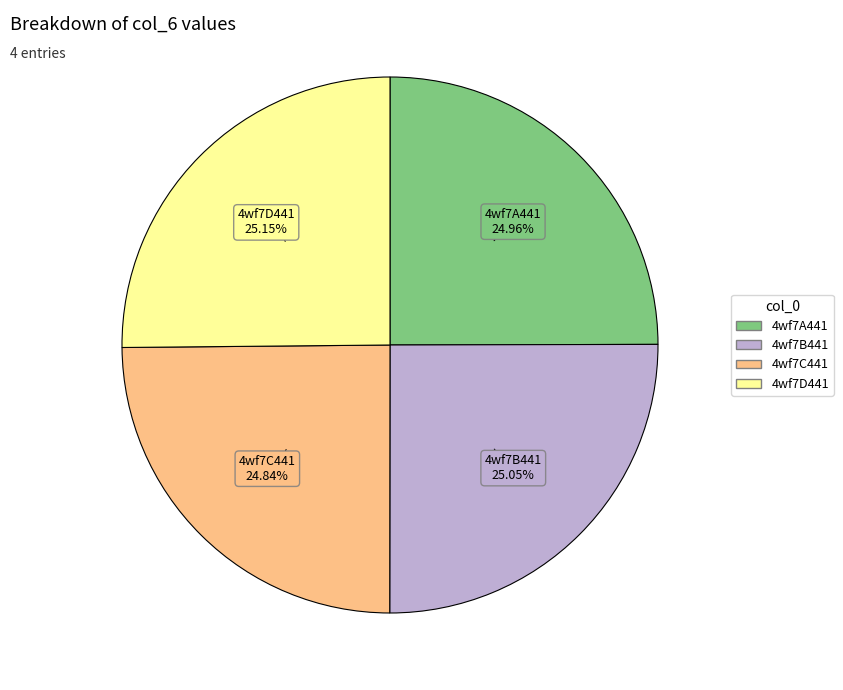

To the nearest percent, what is the average slice percentage?

25%